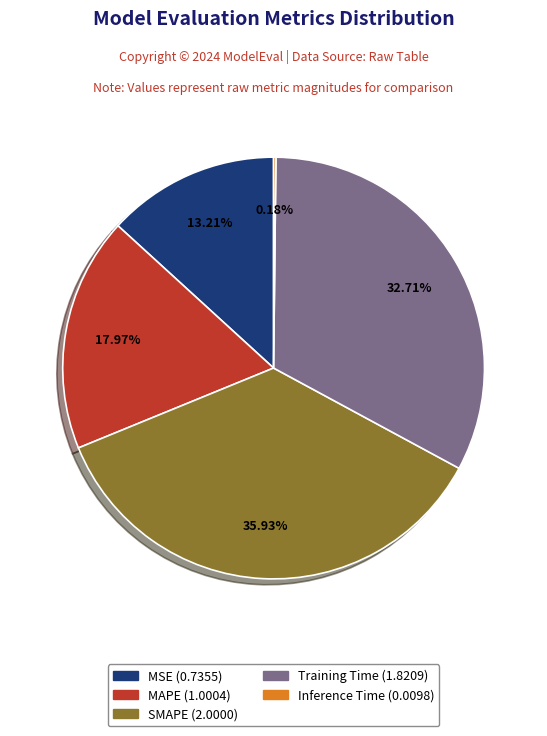

Which category has the biggest portion of the pie?

SMAPE